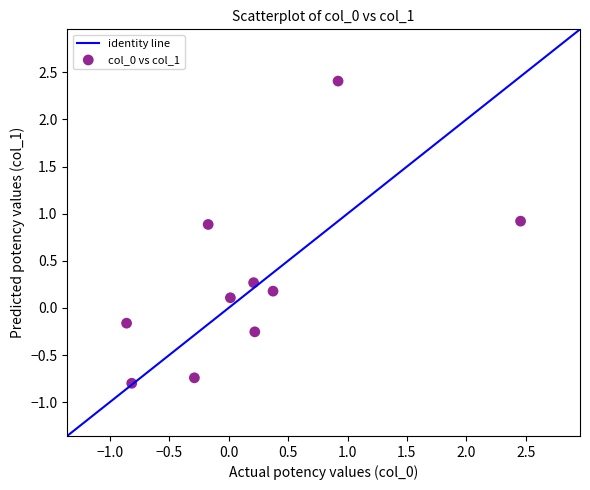

What is the range of Y values (max minus min)?

3.2